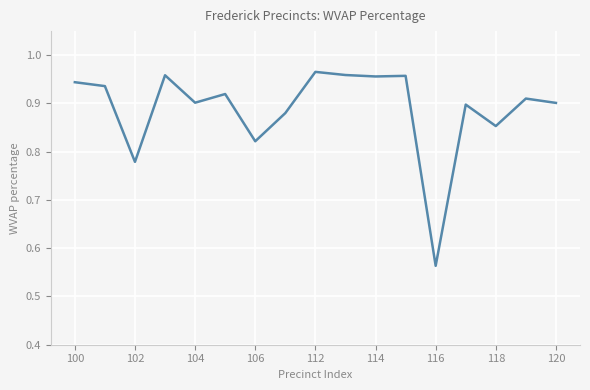

What is the difference between the maximum and minimum values?

0.4